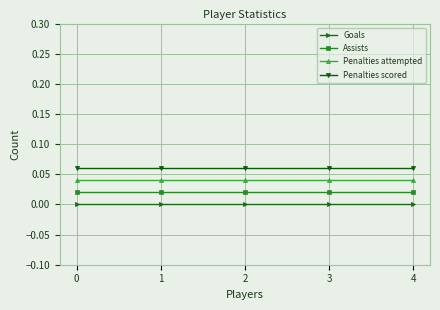

What is the sum of all Penalties scored values?

0.3